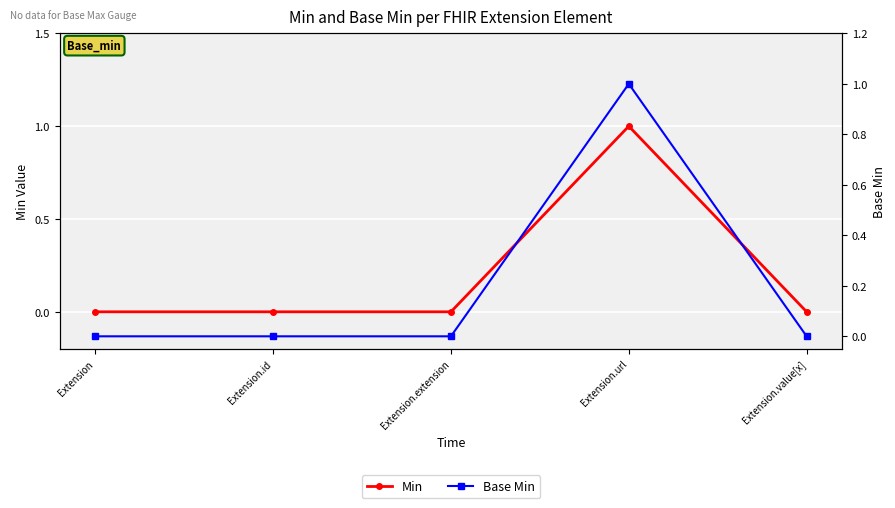

The Min series shows 0 at Extension. True or false?

True